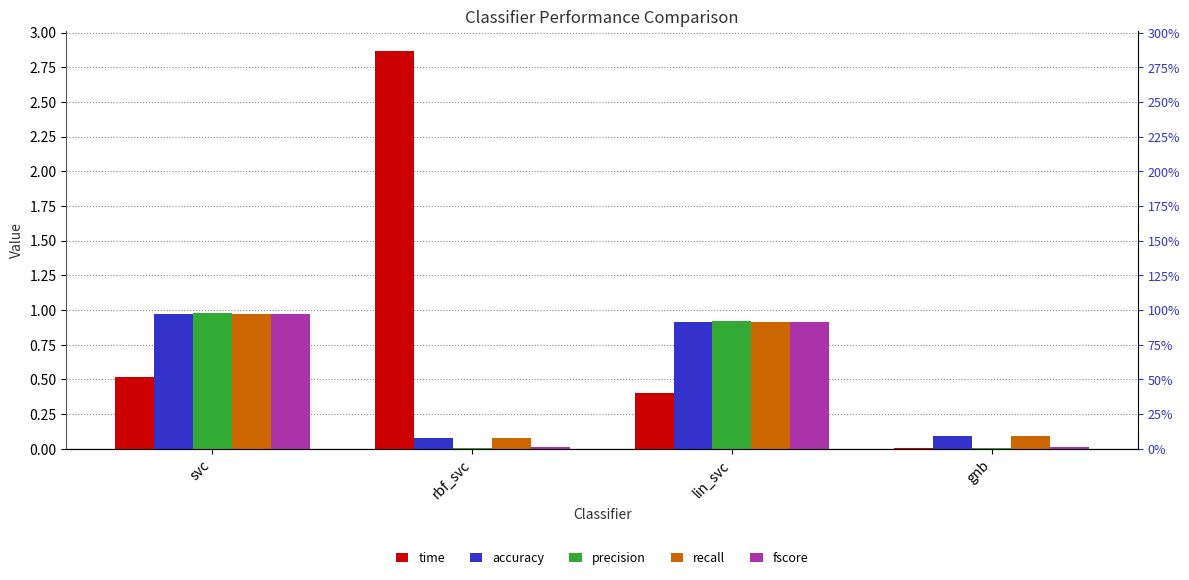

What is the difference between the recall values at lin_svc and svc?

0.1